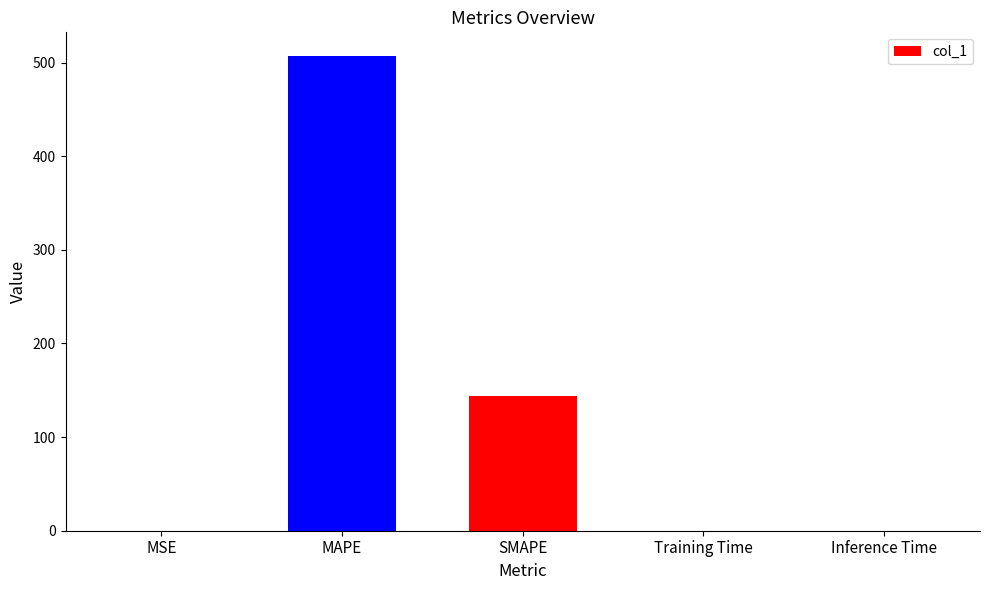

What is the average value?

130.1